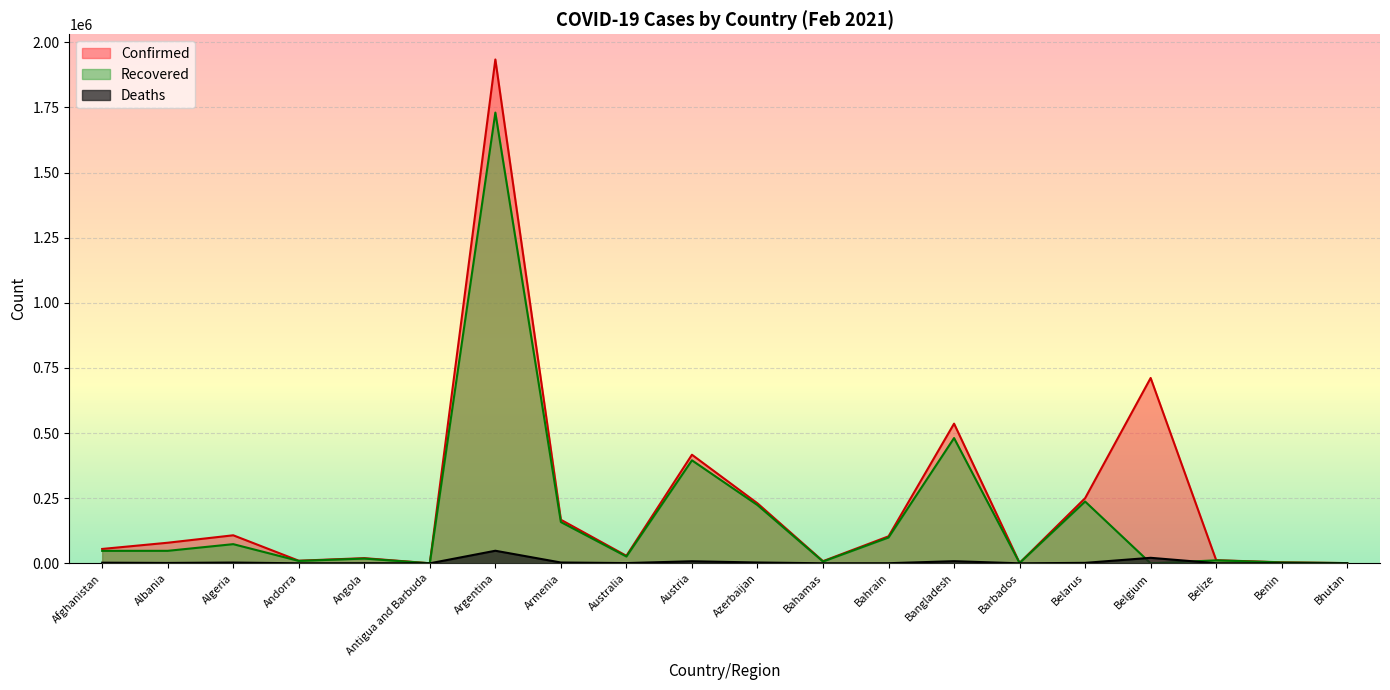

Rank the series by their maximum value, from highest to lowest.

Confirmed, Recovered, Deaths